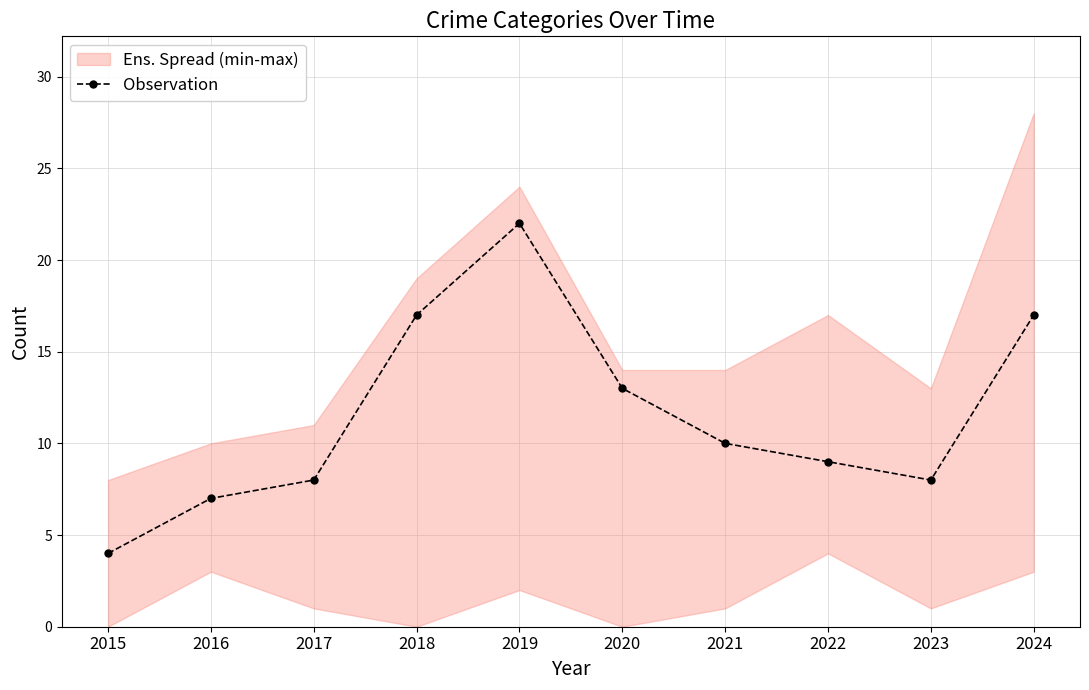

At which label is the value closest to 13?

2020